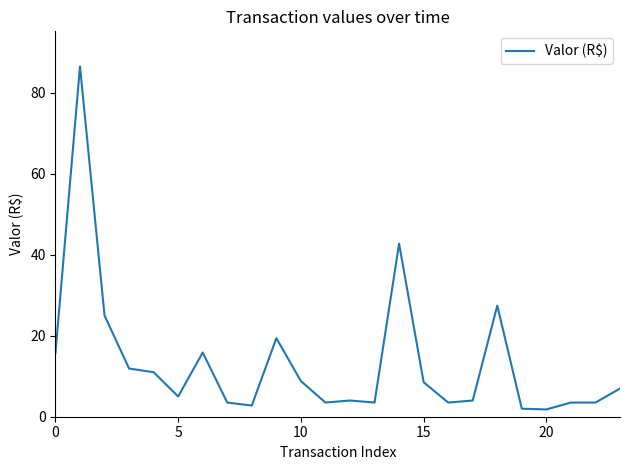

True or false: the data has more than 1 interior local peaks.

True